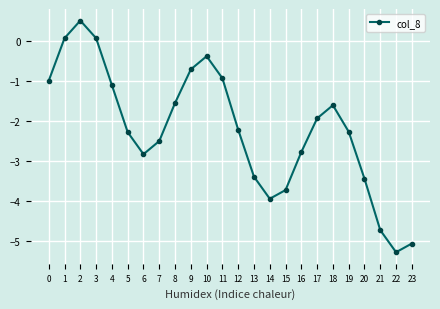

Where is the first local maximum?

2